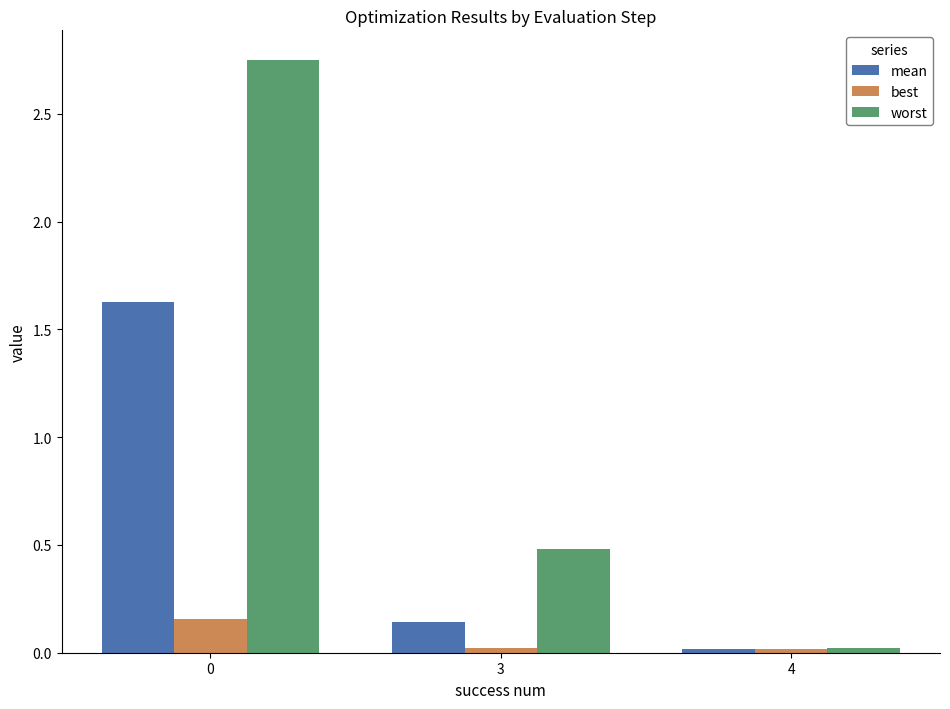

Which category has the lowest value in the worst series?

4